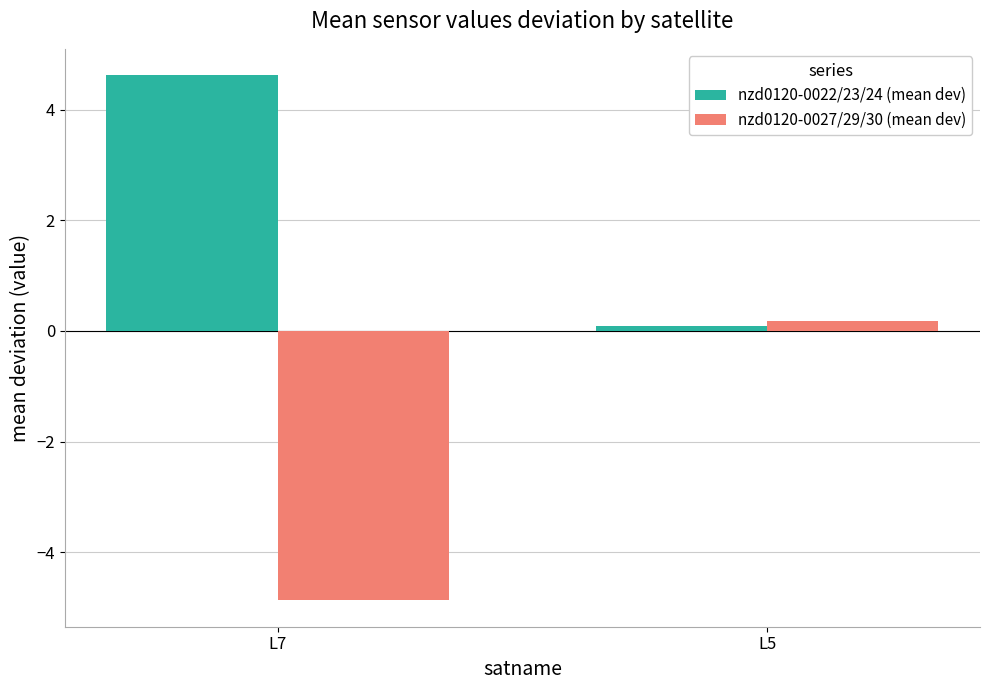

Which series has the largest total across all categories?

nzd0120-0022/23/24 (mean dev)